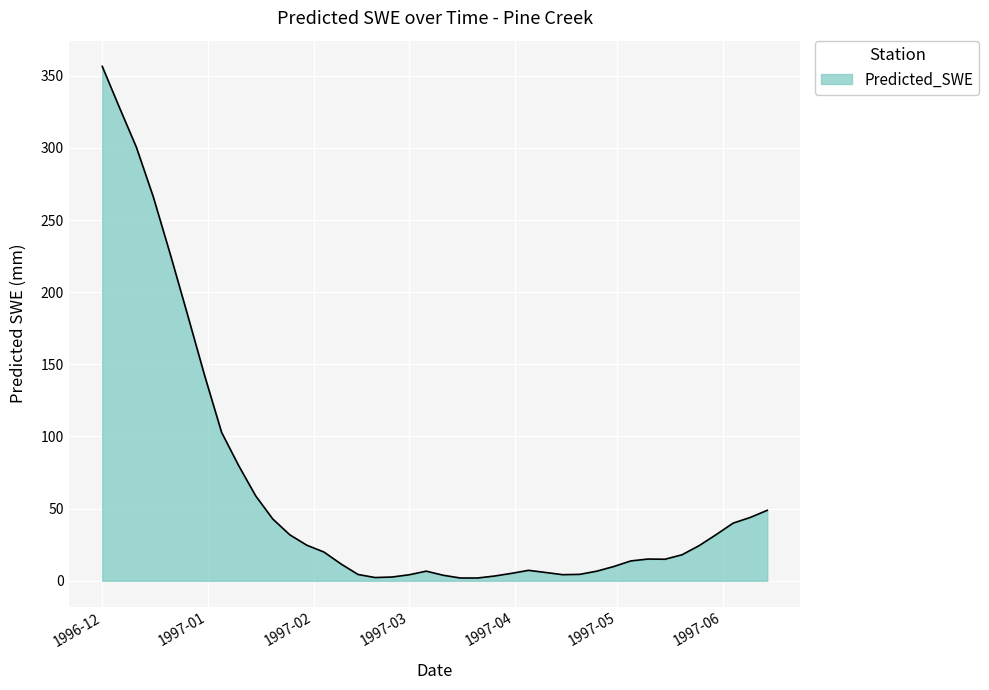

What is the maximum value shown in the chart?

356.5